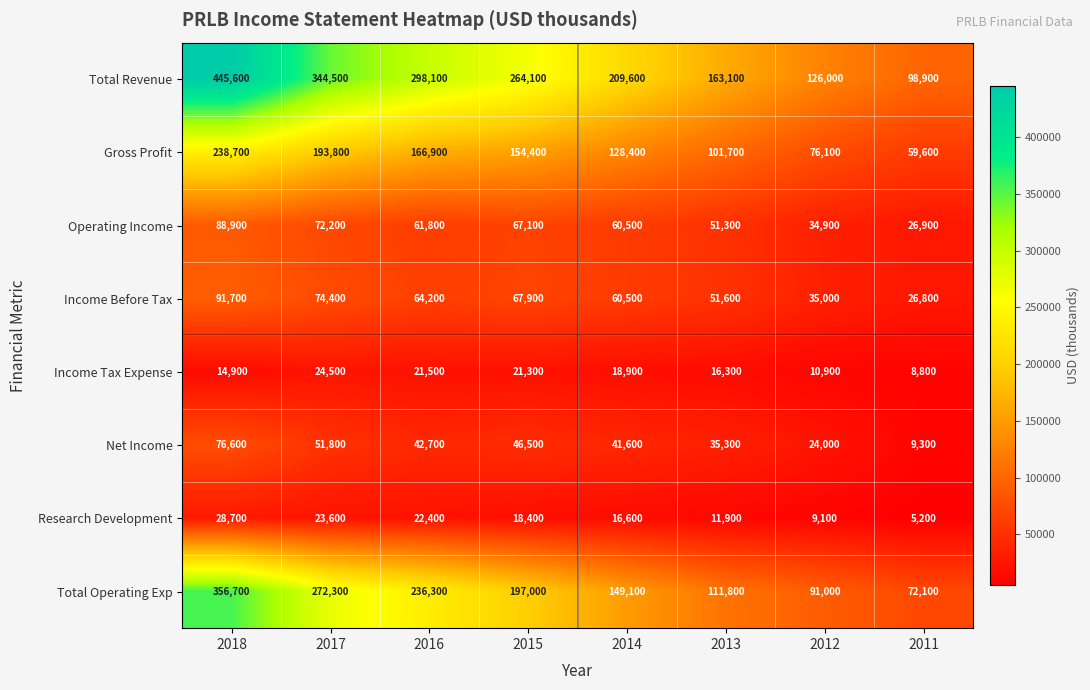

At how many categories does at least one series exceed 185319?

5